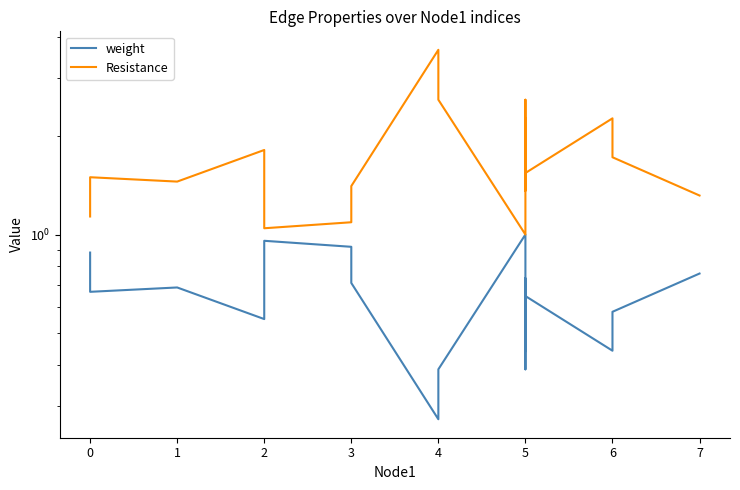

Does the chart have visible grid lines?

No